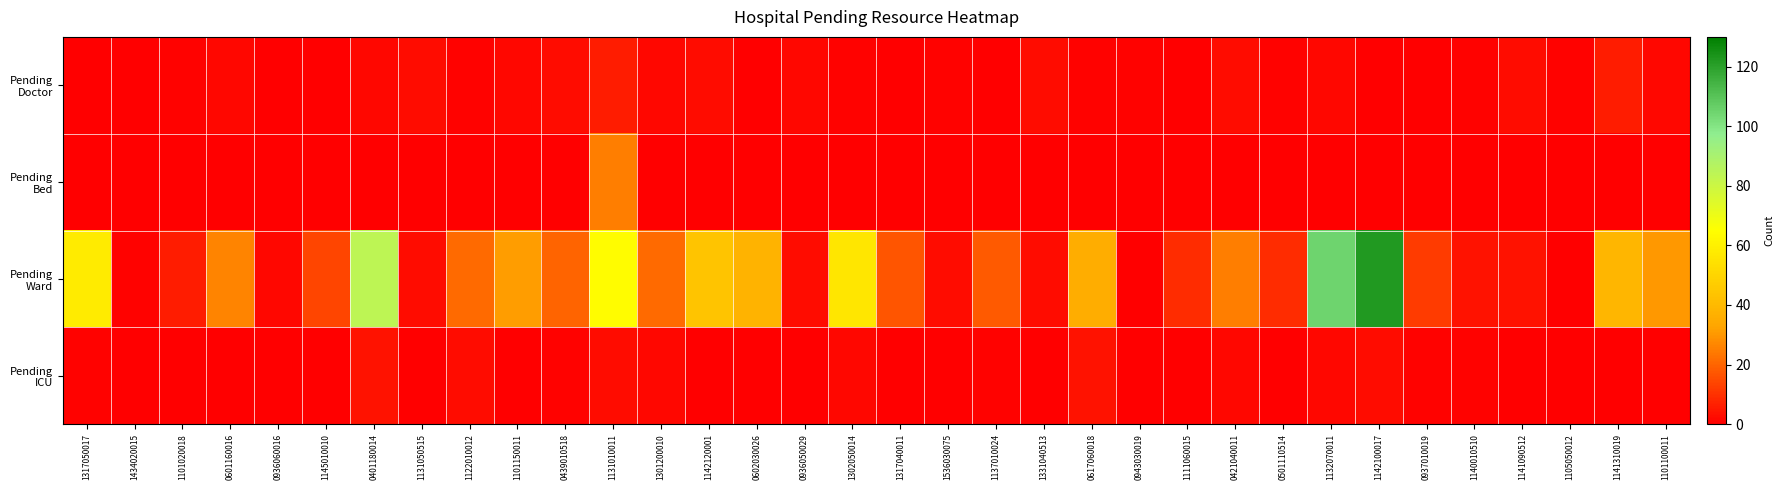

Count the number of data series in this chart.

4